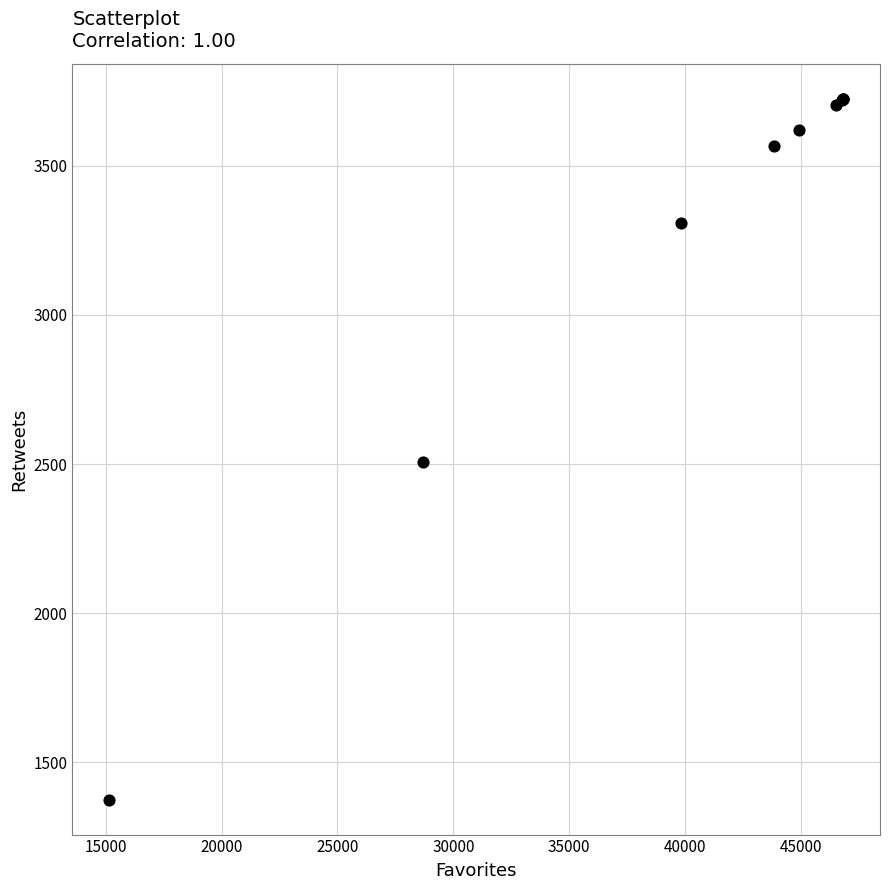

What Y value in the scatter plot is closest to 2550?

2507